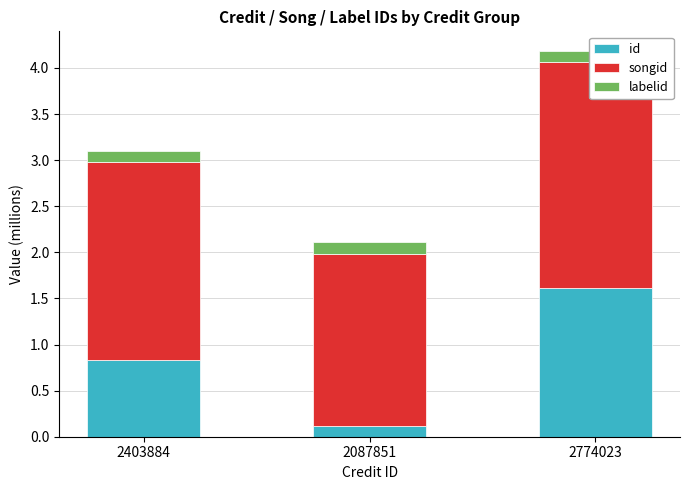

What is the label of the 1st bar from the left?

2403884